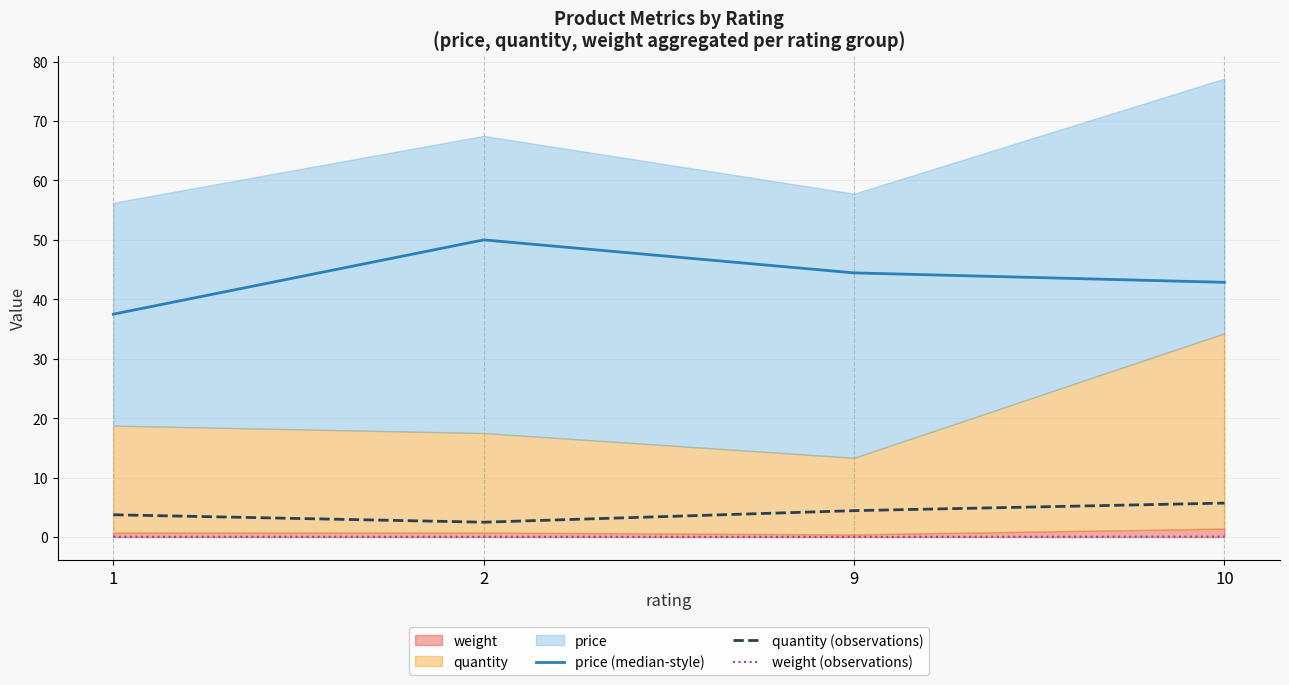

Is the value of quantity (observations) at 10 greater than the value of price (median-style) at 9?

No